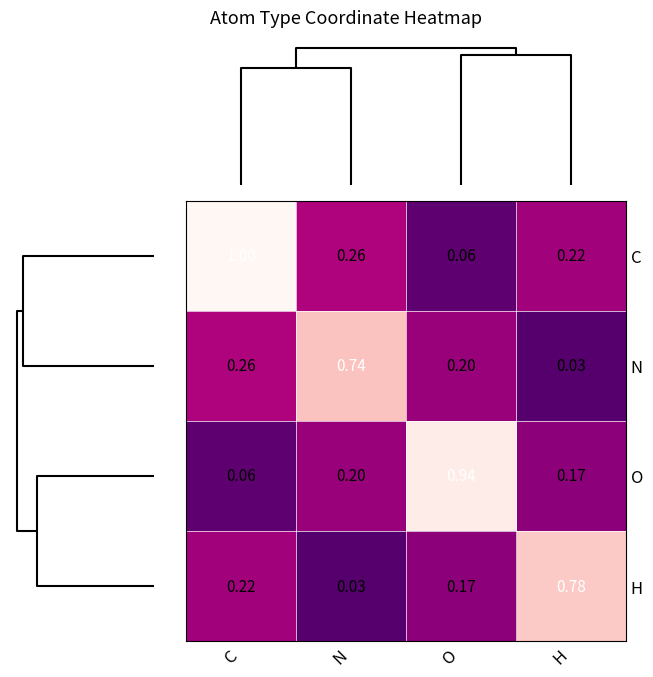

Between C and N, which series saw the biggest shift?

C